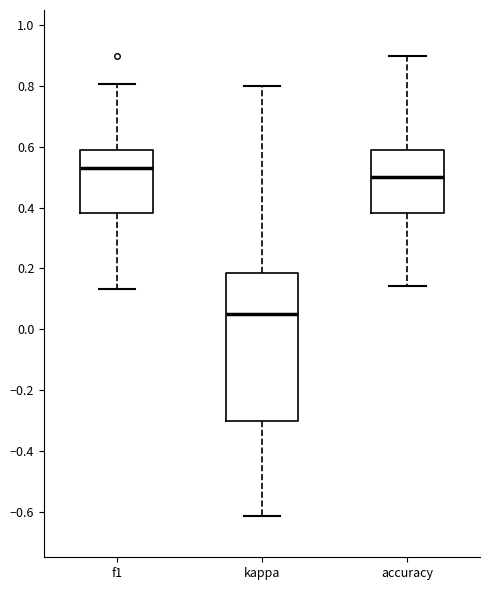

Reading left to right, transcribe this box plot: for each box, give where its median line is, the range the box spans, and where its two whiskers end, as read against the y-axis. The values are not printed on the chart, so give them approximately, as read against the axis.

f1: median 0.54, box 0.38 to 0.58, whiskers 0.14 to 0.80
kappa: median 0.06, box -0.30 to 0.18, whiskers -0.62 to 0.80
accuracy: median 0.50, box 0.38 to 0.60, whiskers 0.14 to 0.90